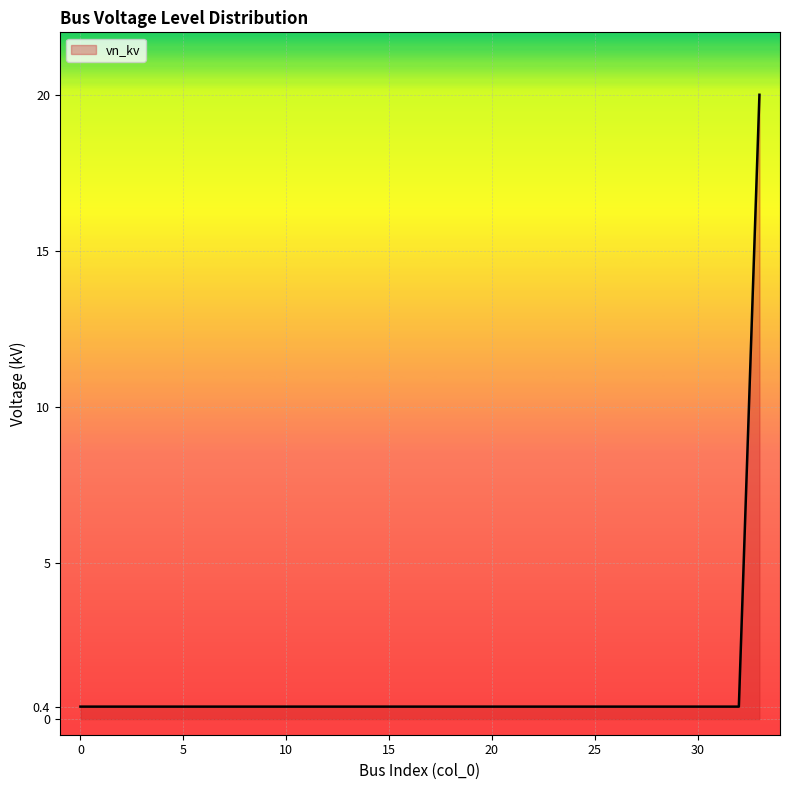

What is the average value?

1.0